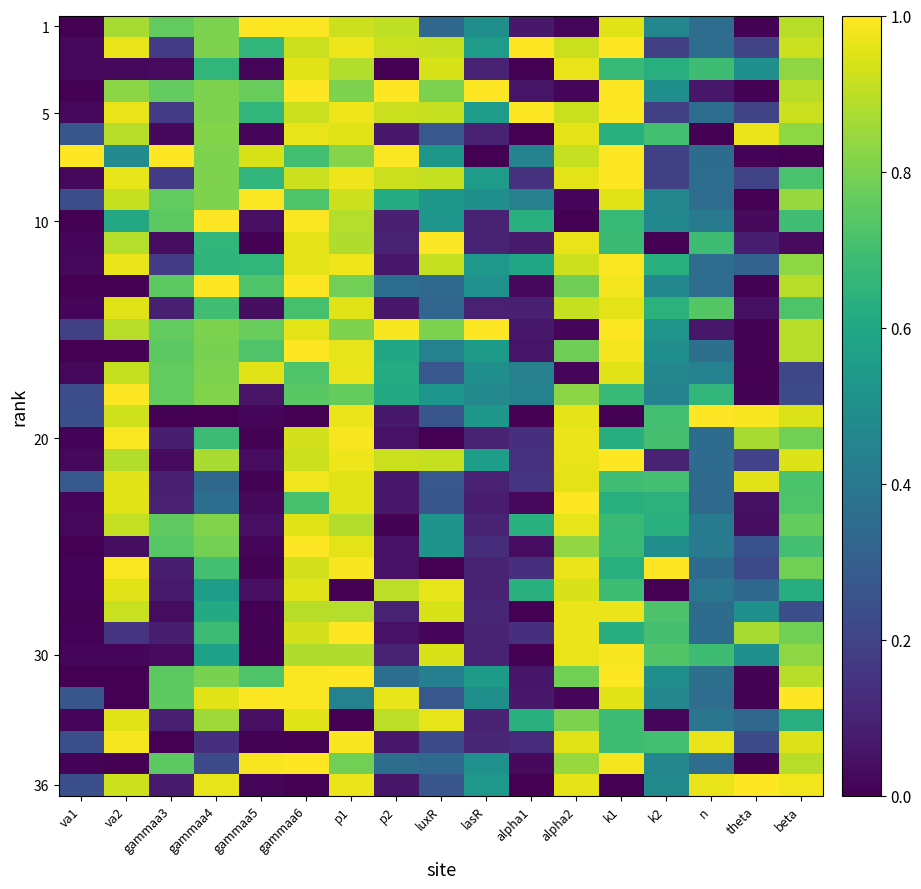

Which series has the largest total across all categories?

5